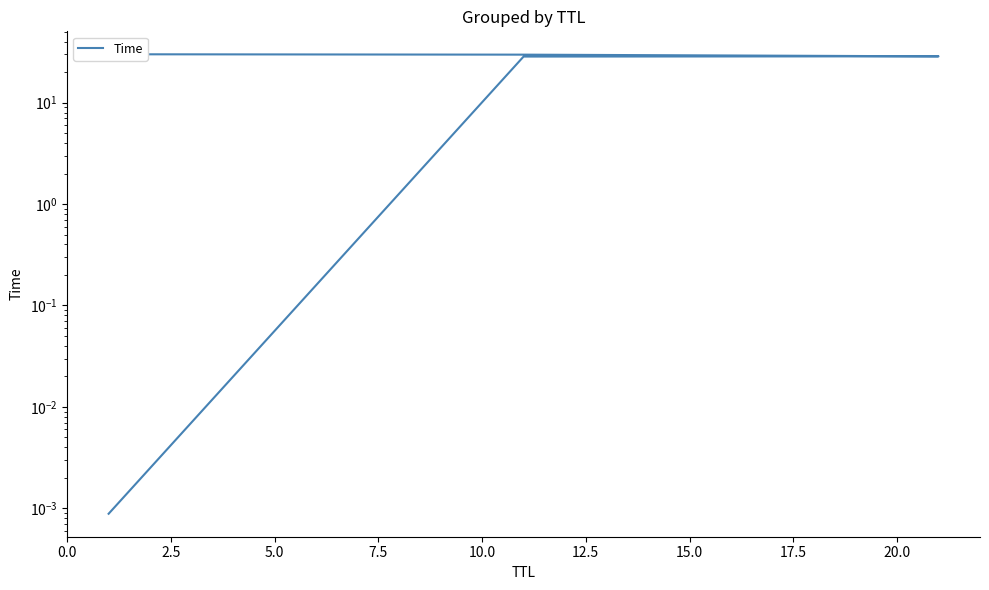

Is it true that the value at 7.5 is 53.2?

False